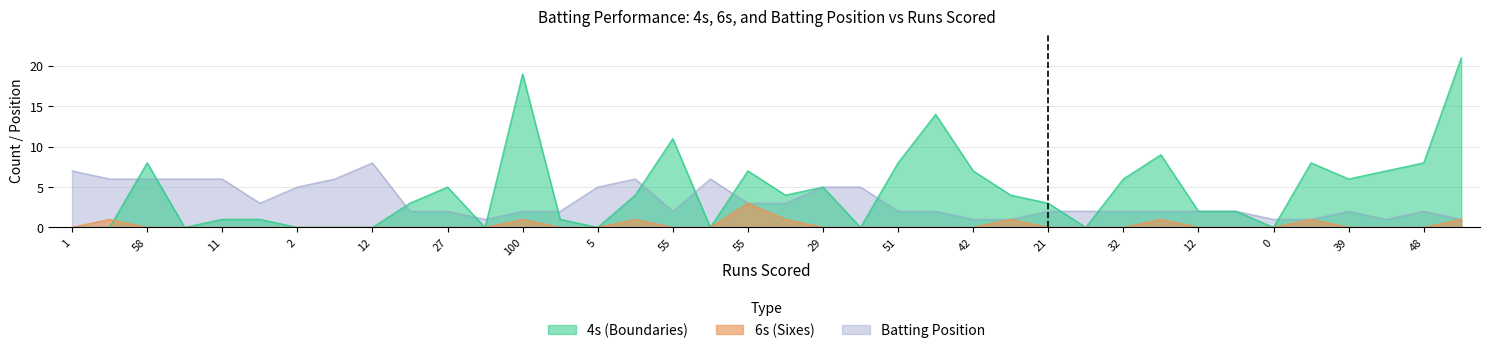

Which category has the highest value in the Pos series?

12